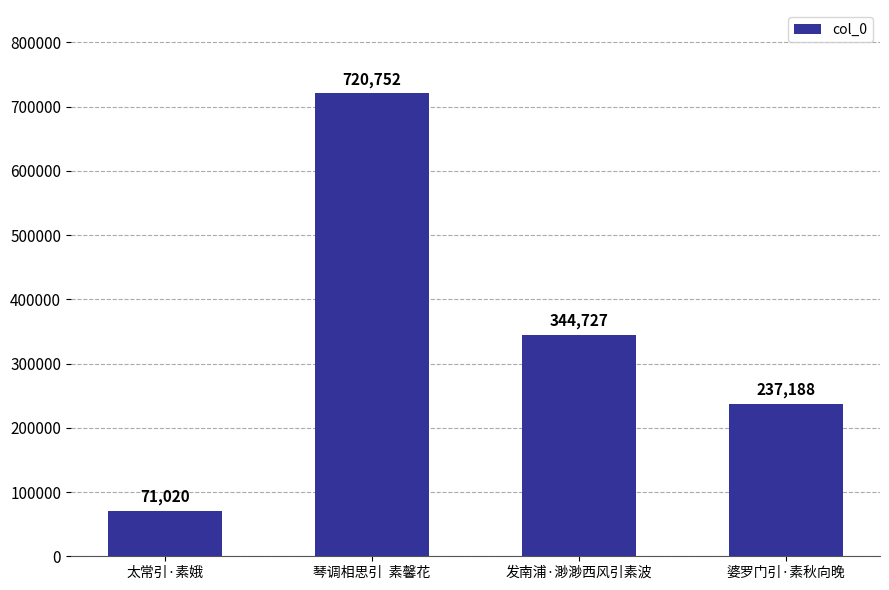

Reading left to right, list all the values displayed in this chart.

太常引·素娥=71020	琴调相思引  素馨花=720752	发南浦·渺渺西风引素波=344727	婆罗门引·素秋向晚=237188